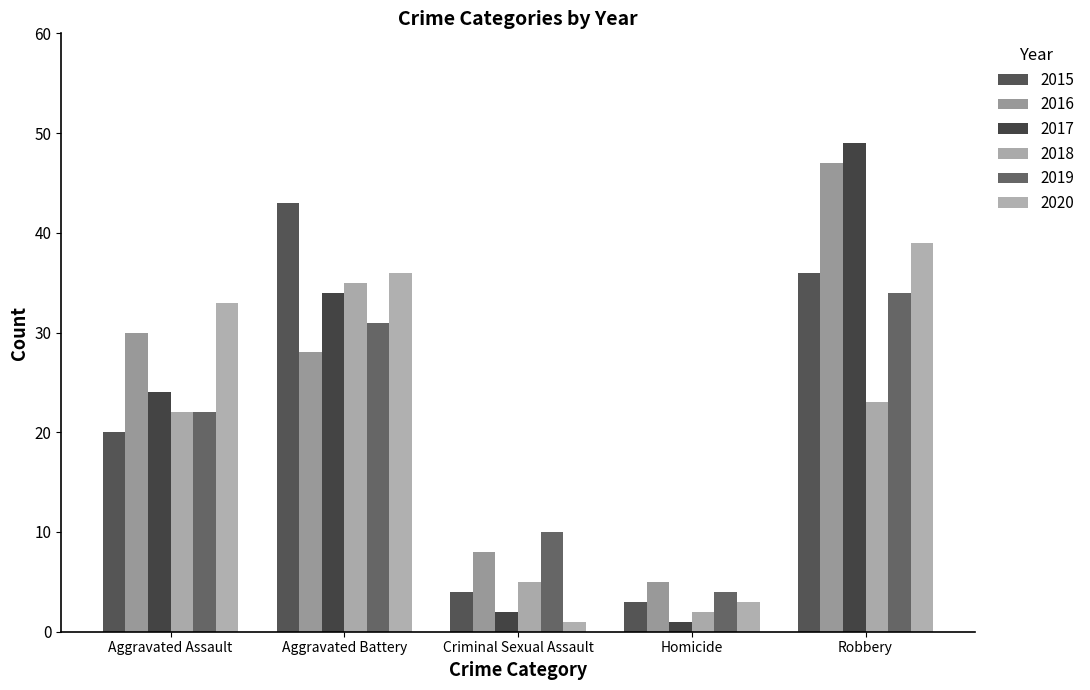

Reading left to right, transcribe all the data shown in this chart.

2015: Aggravated Assault=20	Aggravated Battery=43	Criminal Sexual Assault=4	Homicide=3	Robbery=36
2016: Aggravated Assault=30	Aggravated Battery=28	Criminal Sexual Assault=8	Homicide=5	Robbery=47
2017: Aggravated Assault=24	Aggravated Battery=34	Criminal Sexual Assault=2	Homicide=1	Robbery=49
2018: Aggravated Assault=22	Aggravated Battery=35	Criminal Sexual Assault=5	Homicide=2	Robbery=23
2019: Aggravated Assault=22	Aggravated Battery=31	Criminal Sexual Assault=10	Homicide=4	Robbery=34
2020: Aggravated Assault=33	Aggravated Battery=36	Criminal Sexual Assault=1	Homicide=3	Robbery=39